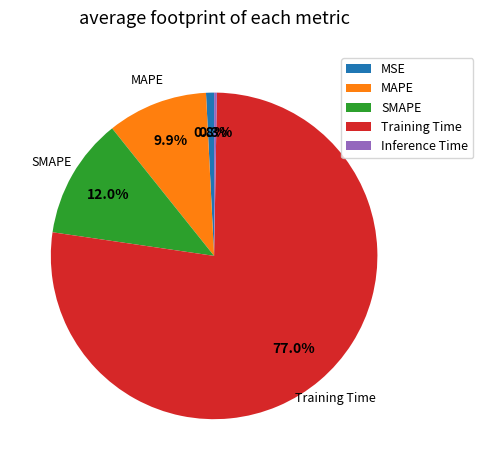

Does any single category account for the majority?

Yes